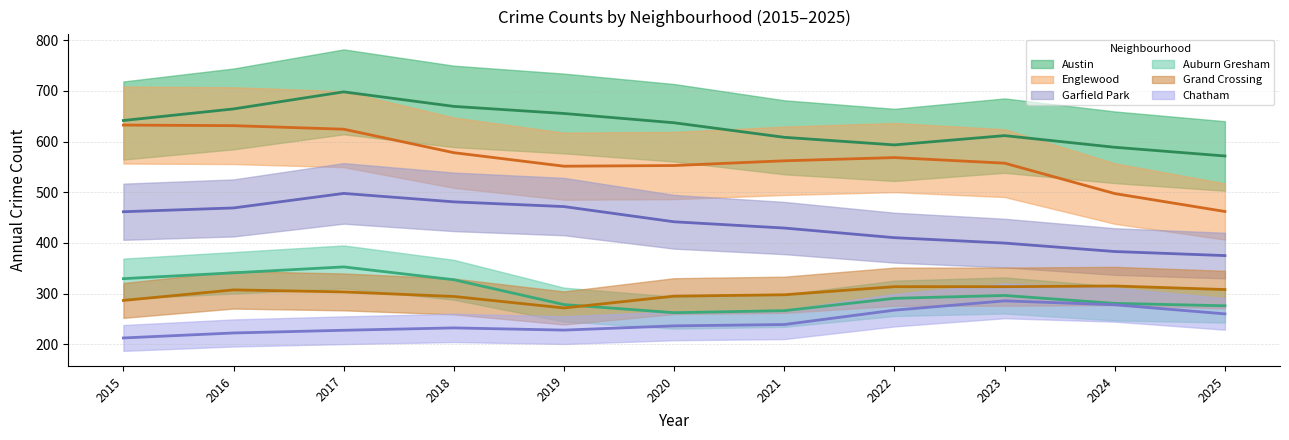

What is the difference between the highest and lowest values at 2017?

468